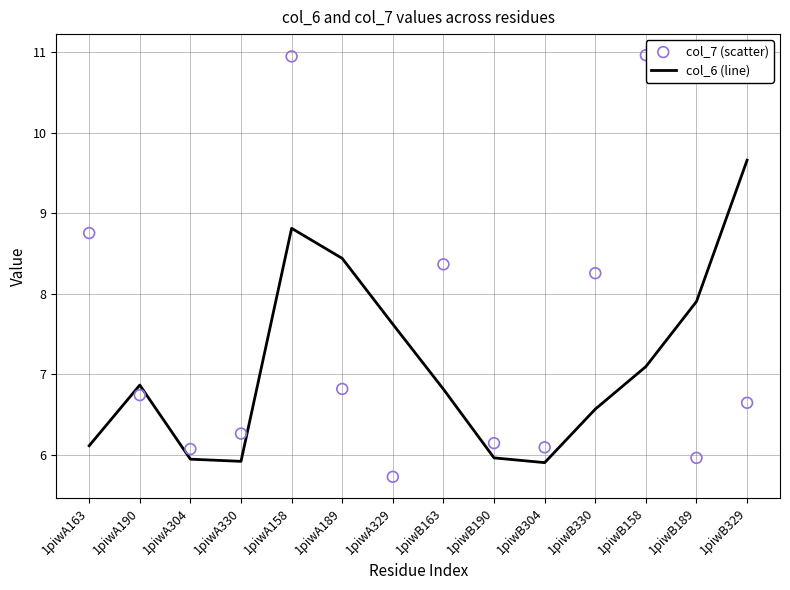

Which series has the largest Y range (max minus min)?

col_7 (scatter)